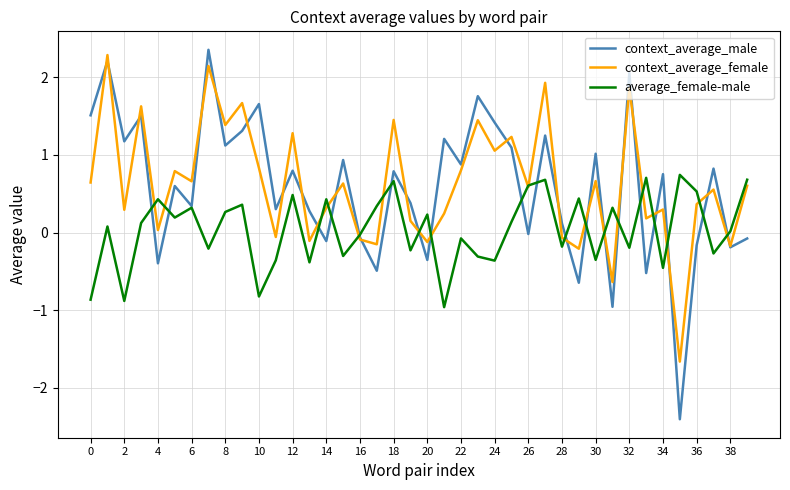

Which series has the largest range (max minus min)?

context_average_male